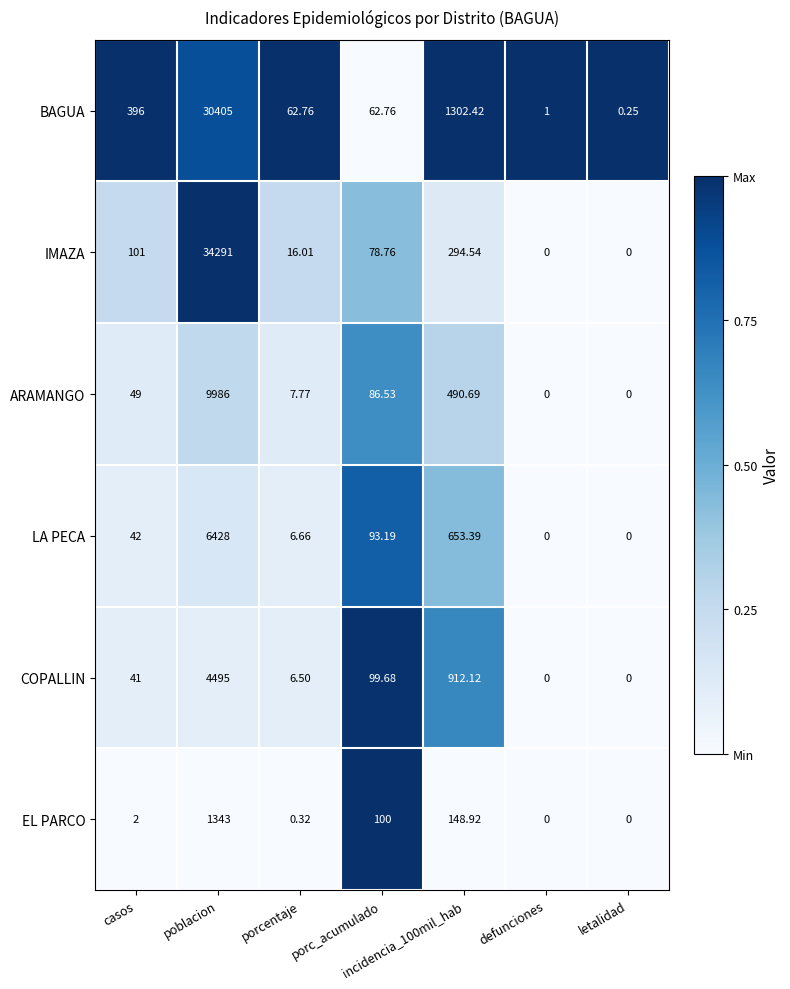

Where does the BAGUA series first go above 62?

casos